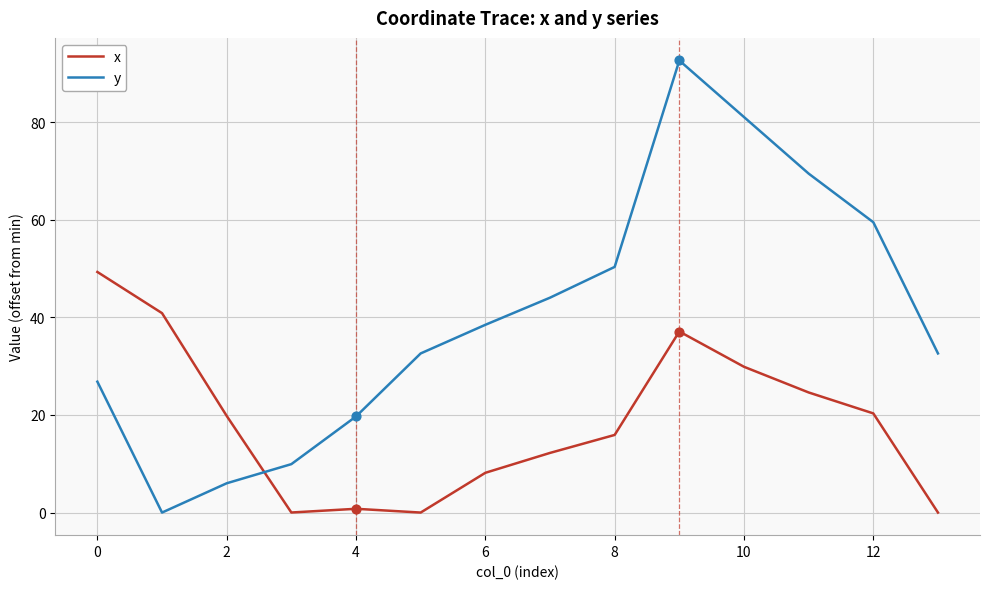

Which series has the largest total across all categories?

y